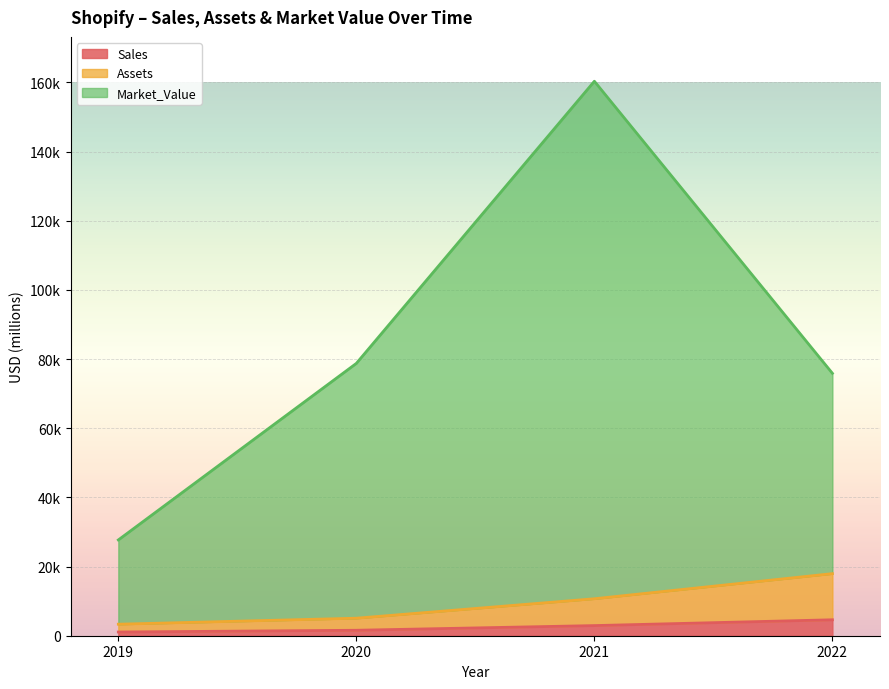

True or false: Market_Value and Sales intersect in this chart.

False